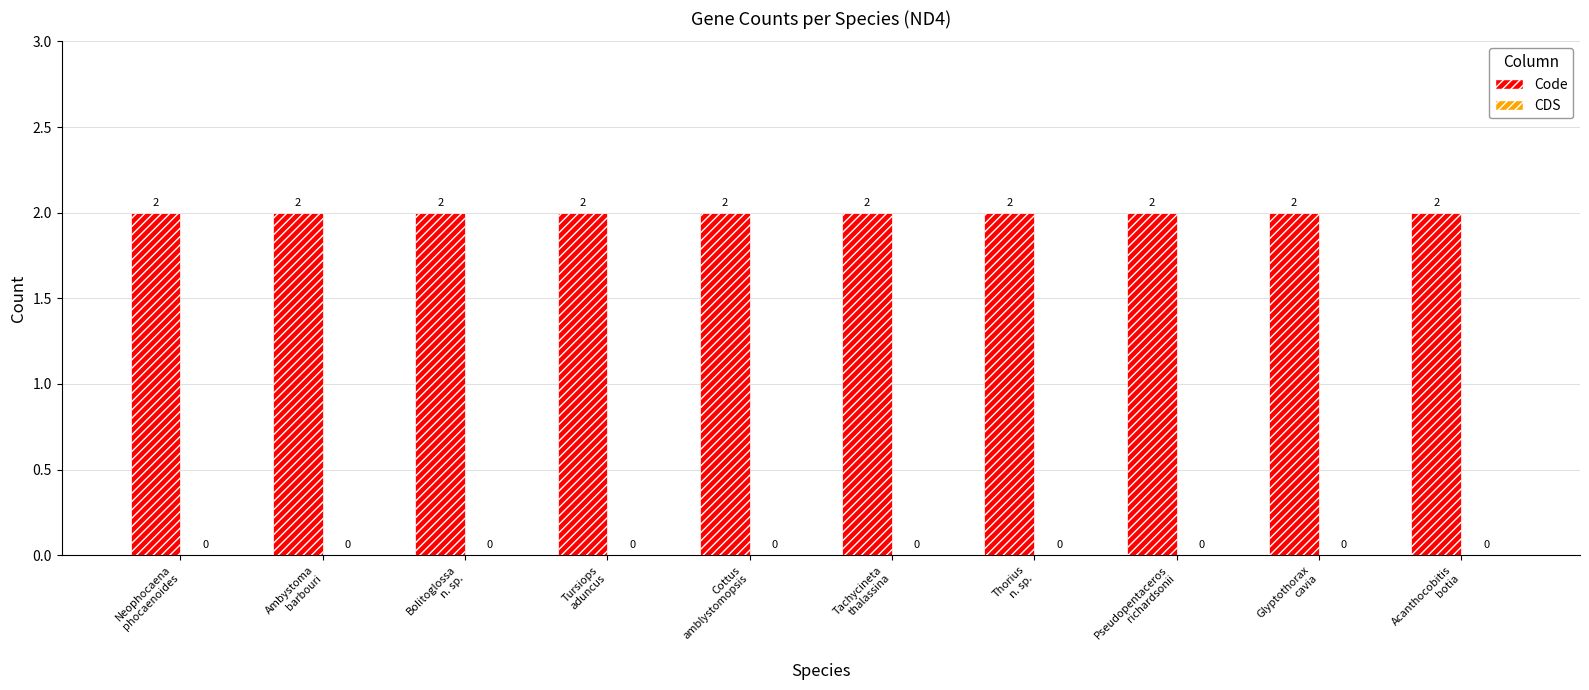

Which series has the largest total across all categories?

Code